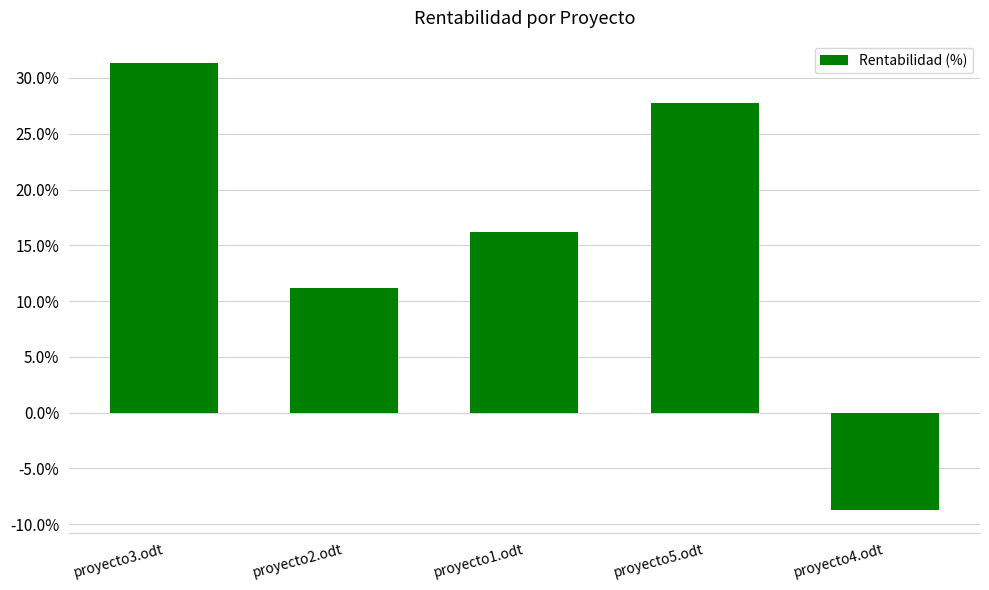

What is the label of the 4th bar from the right?

proyecto2.odt